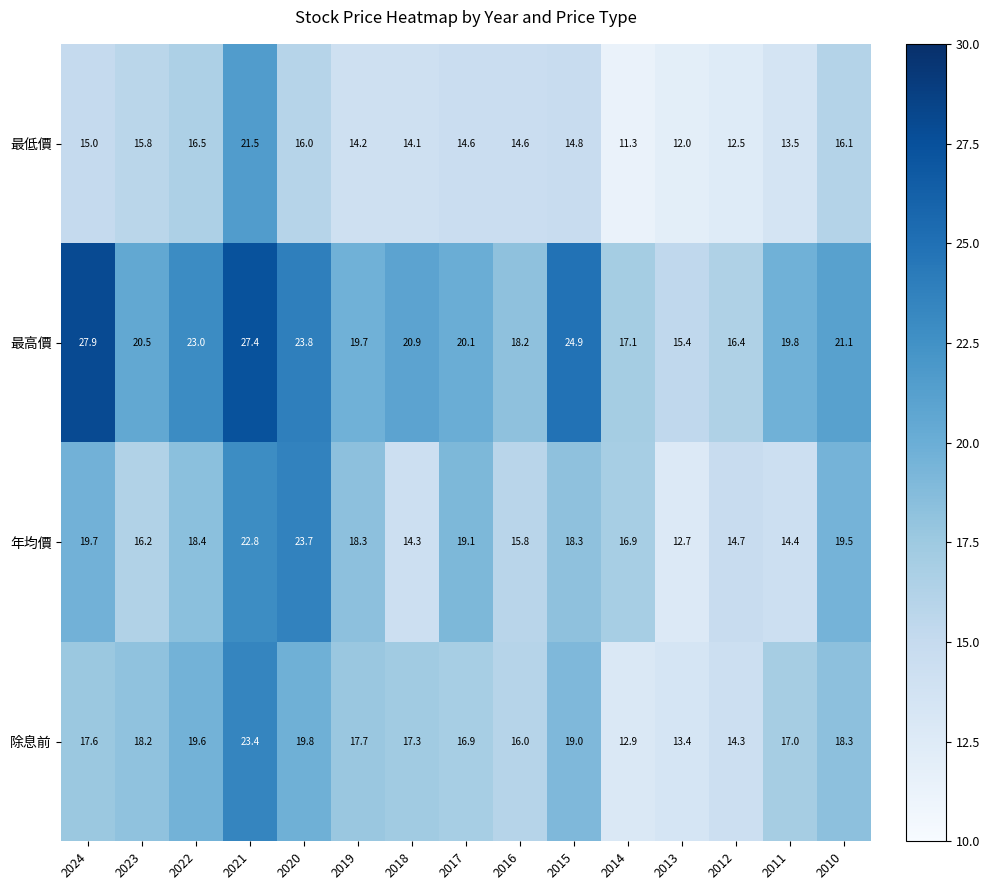

What is the difference between the 最高價 values at 2018 and 2012?

4.5